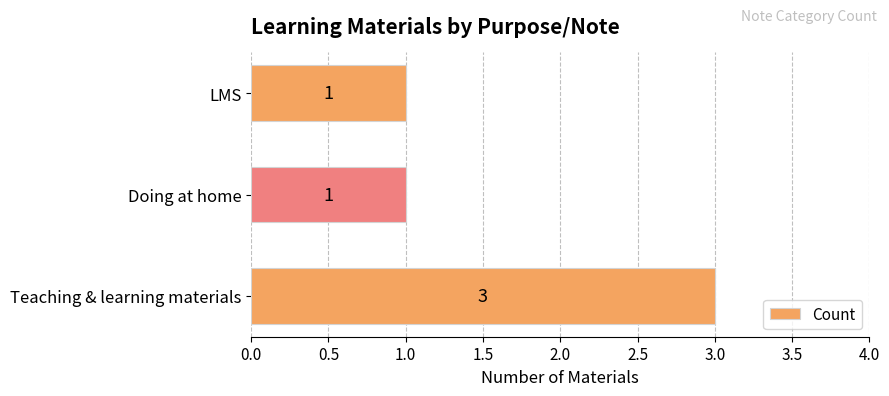

The value at Doing at home is 1. True or false?

True